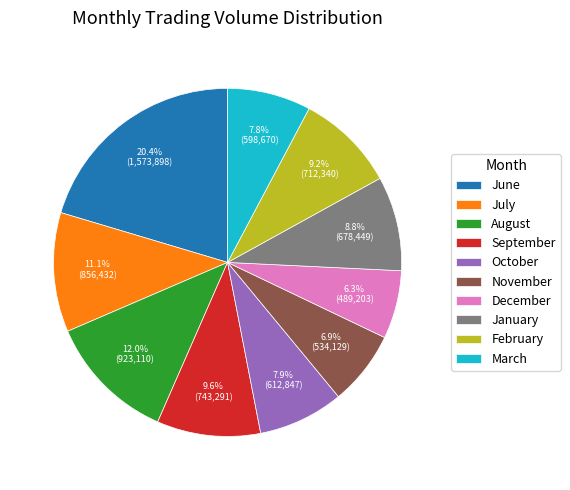

Which slice is the largest?

June